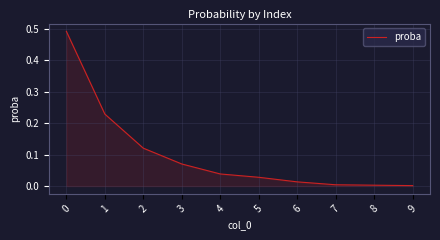

What is the change in value from 0 to 3?

-0.4